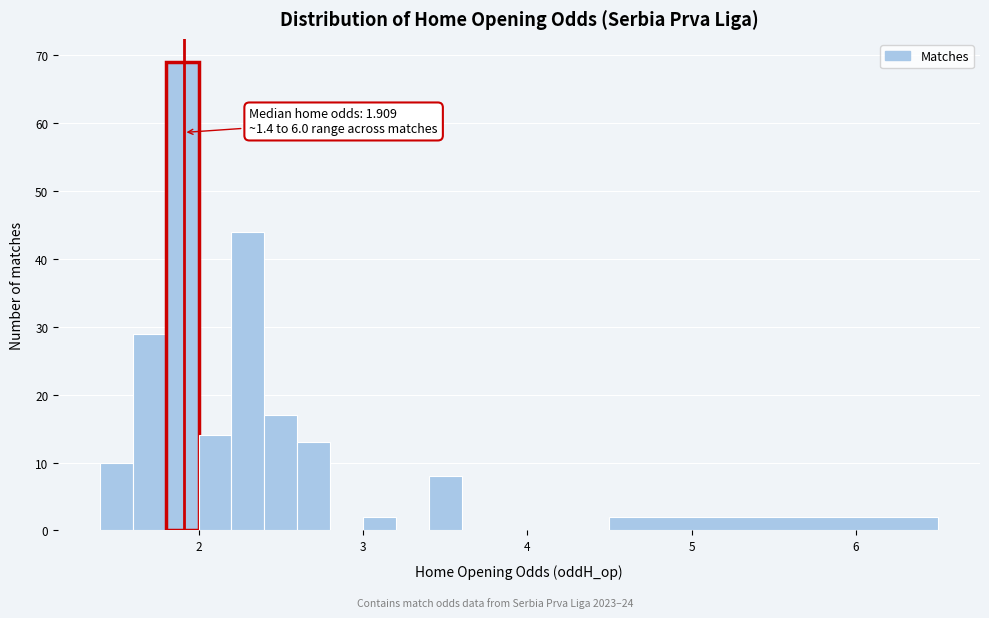

Read against the x-axis, roughly where is the centre of the tallest bar?

1.9